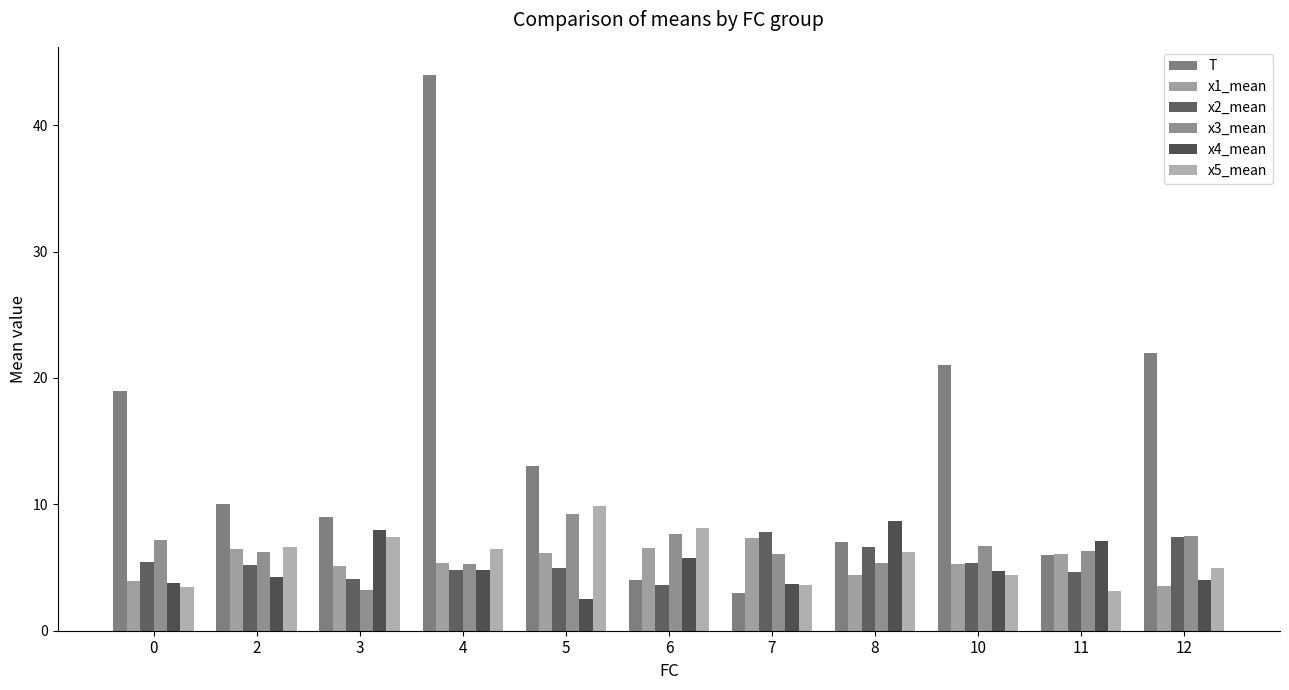

What is the highest value of the x3_mean series?

9.3